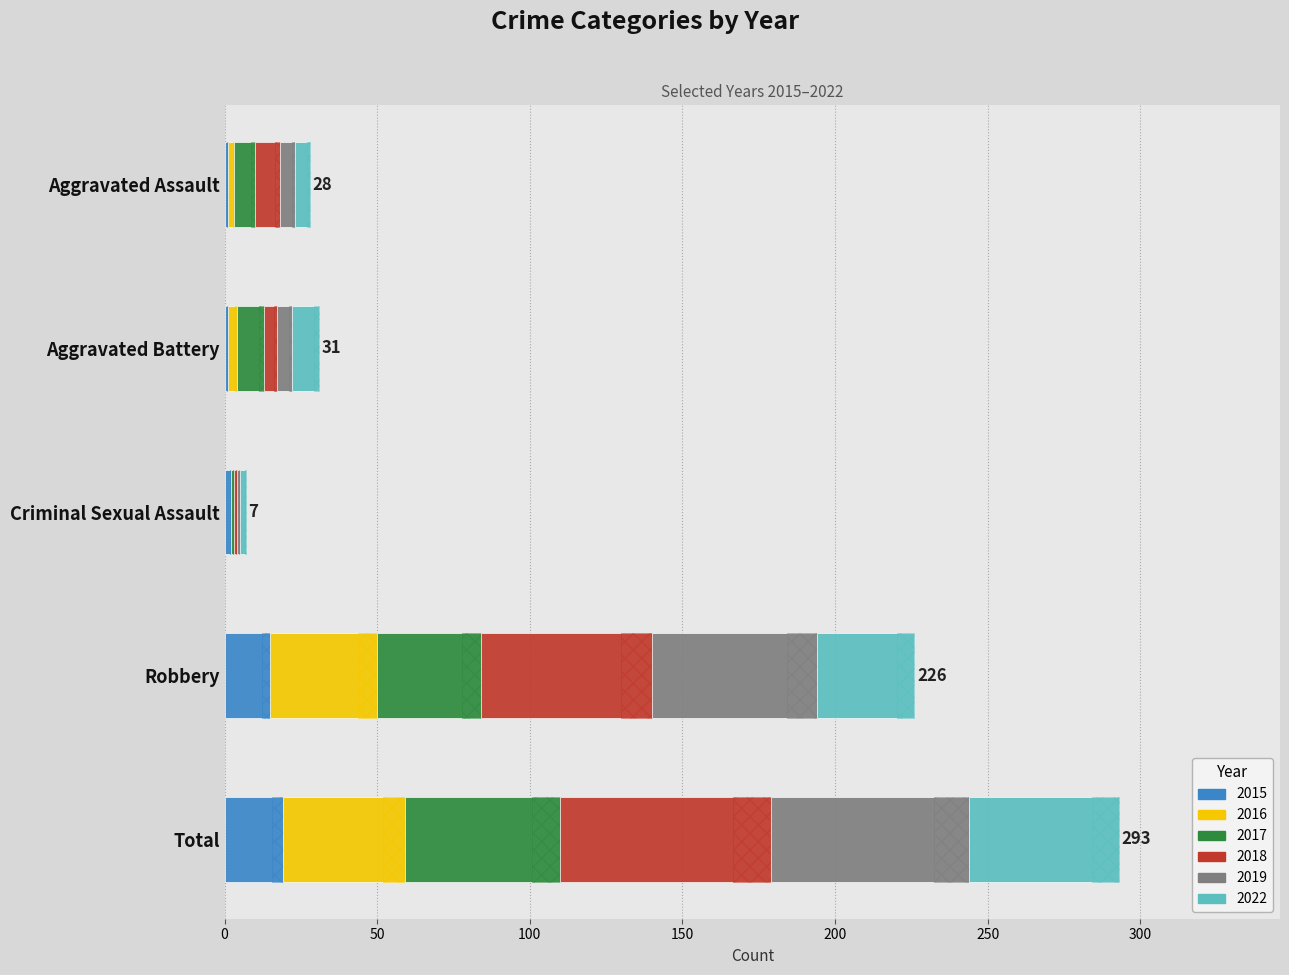

Where does the 2016 series first go above 3?

Robbery